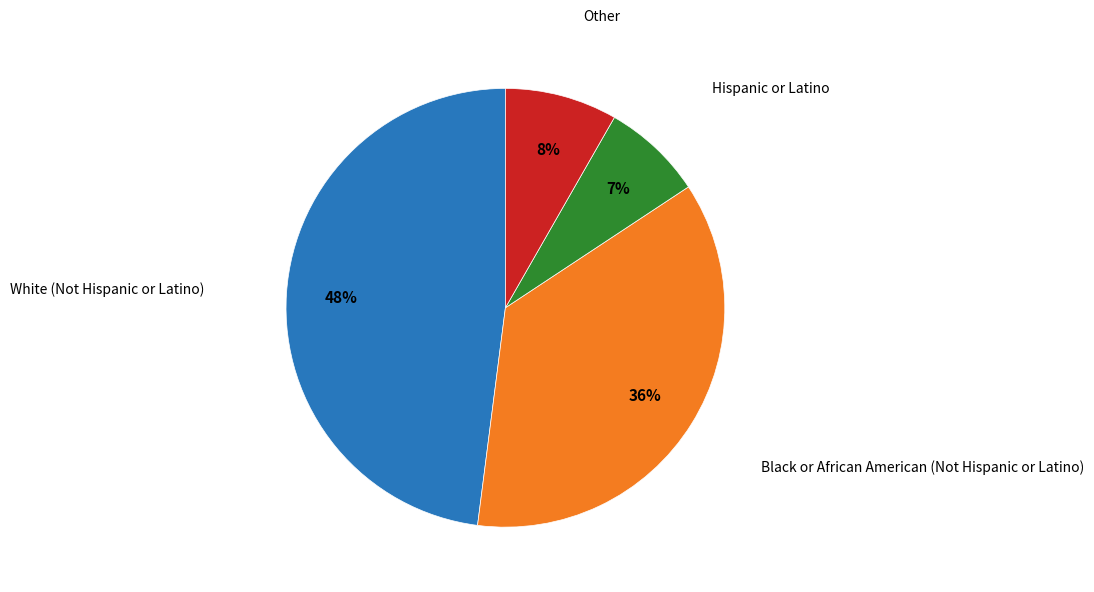

Does any single category account for the majority?

No